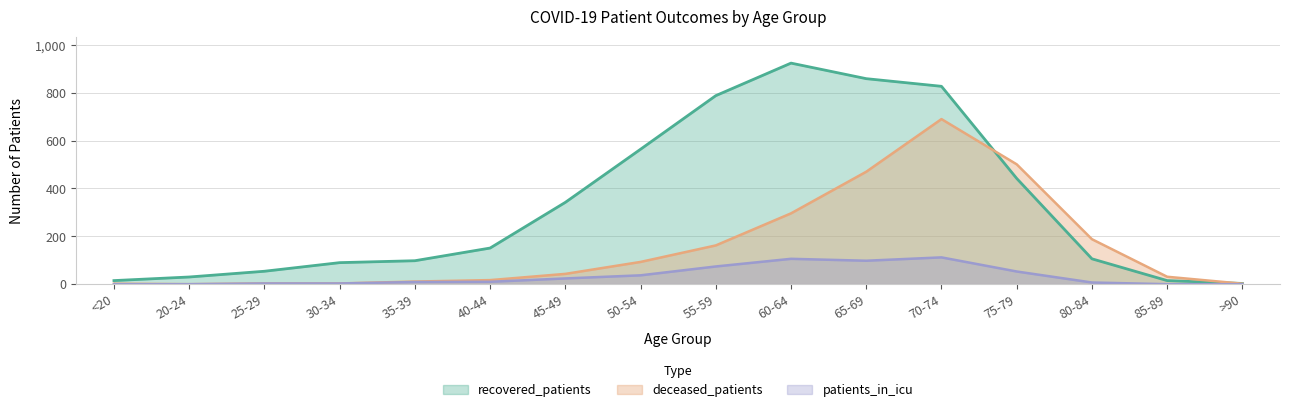

What value does the patients_in_icu series have at 55-59, to the nearest 10?

70